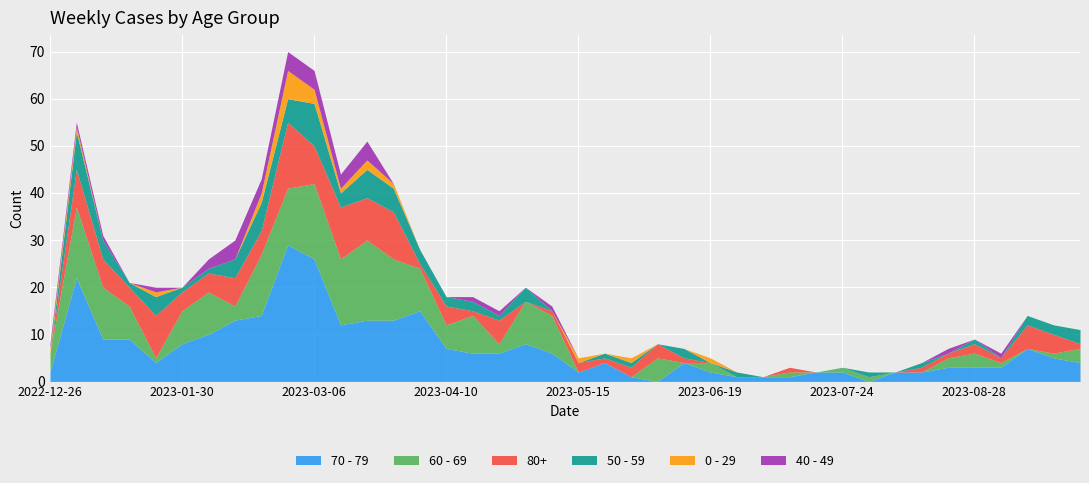

True or false: 40 - 49 has more than 1 points higher than both neighbors.

True